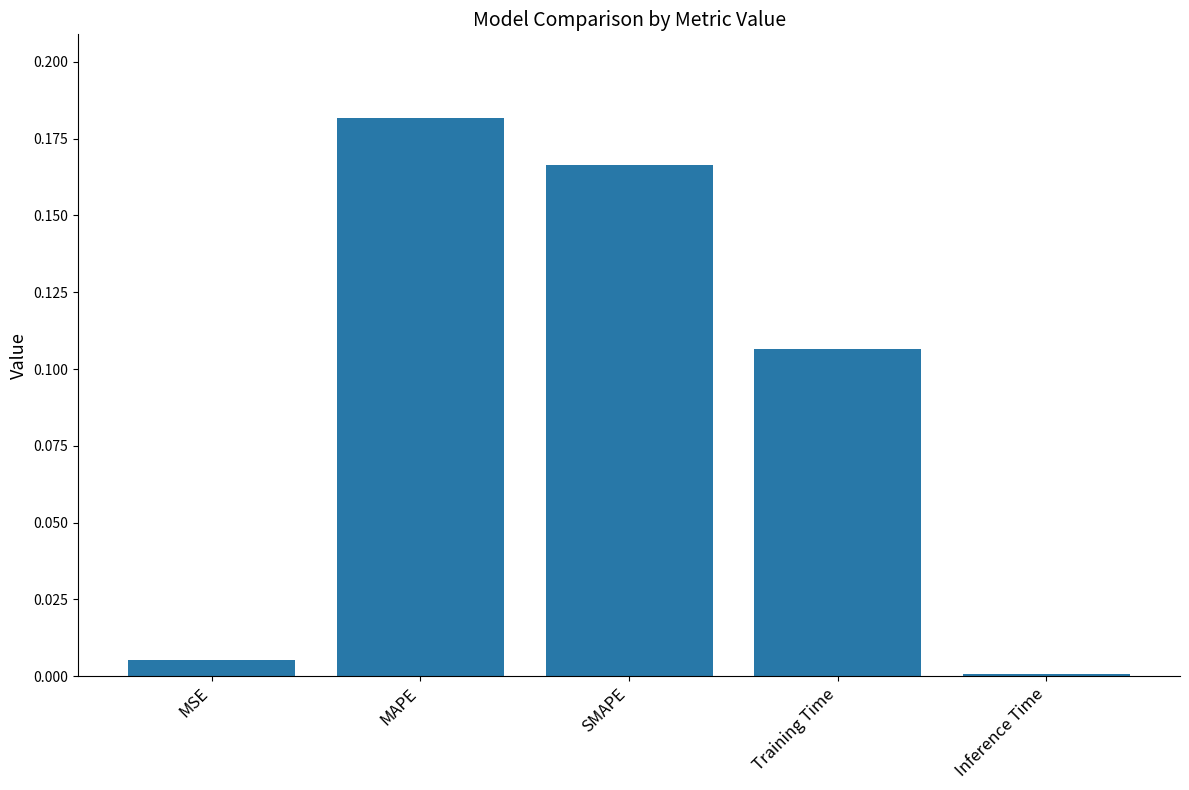

Are the bars grouped side by side (vs. stacked)?

No